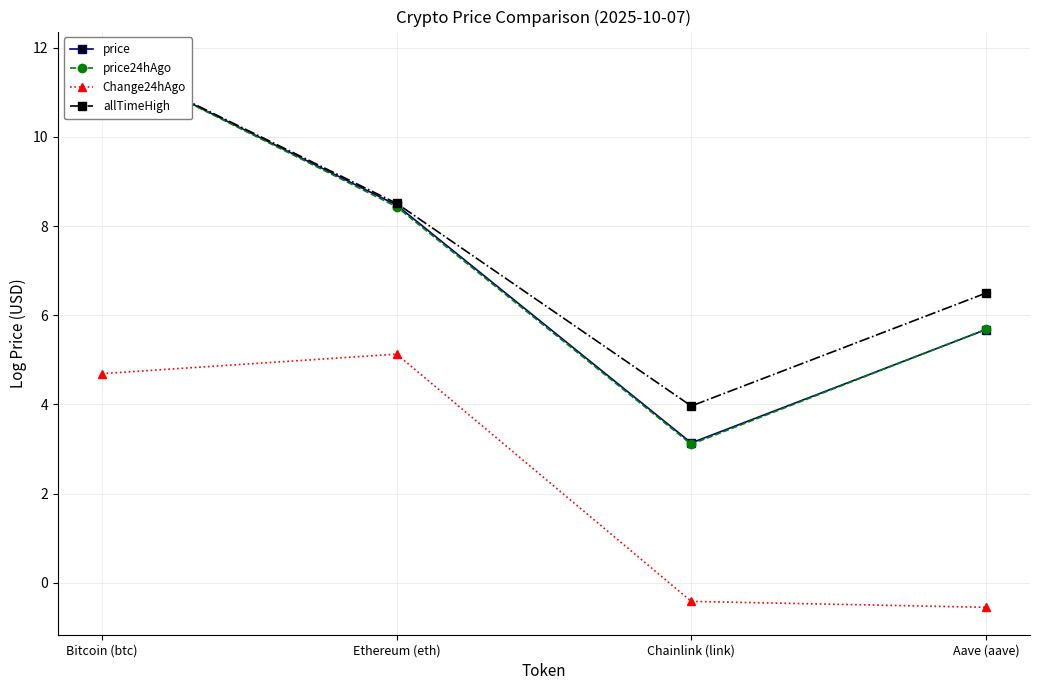

Rank the categories by allTimeHigh value from highest to lowest.

Bitcoin (btc), Ethereum (eth), Aave (aave), Chainlink (link)